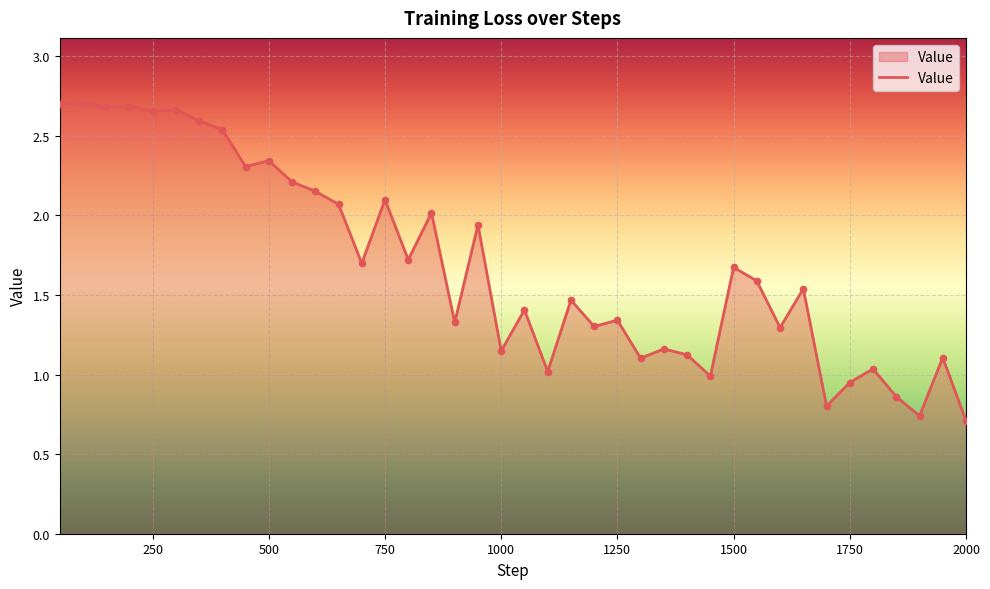

What is the difference between the maximum and minimum values?

2.0